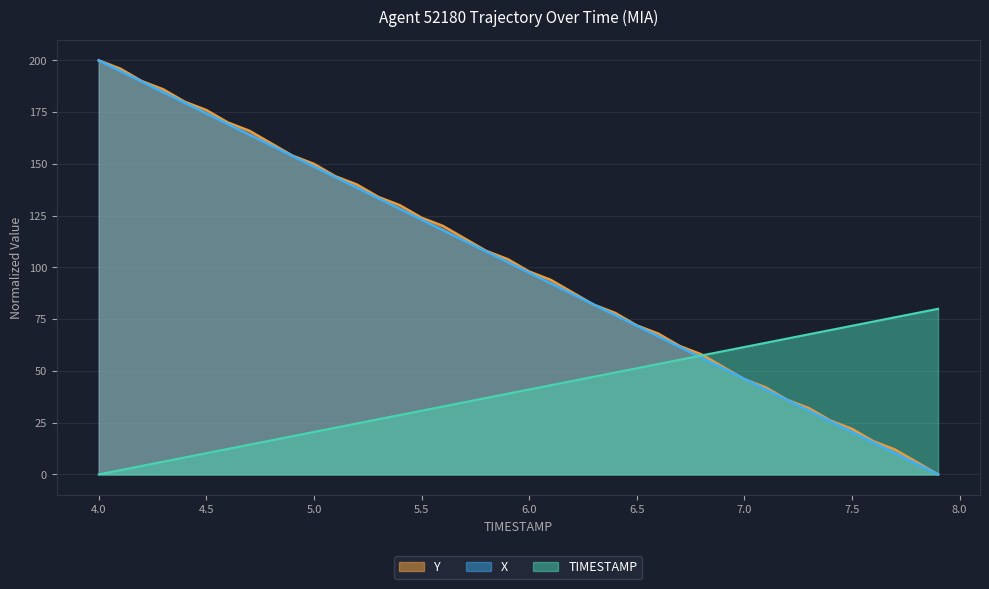

The TIMESTAMP series shows 41.0 at 6.0. True or false?

True